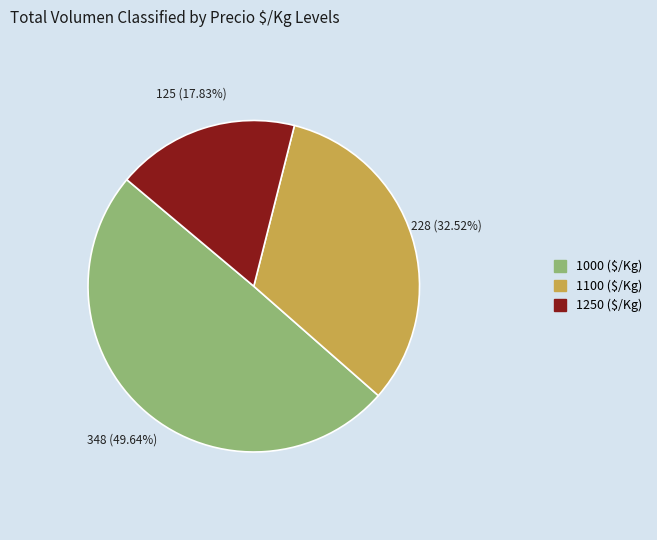

Is there a majority slice in this chart?

No